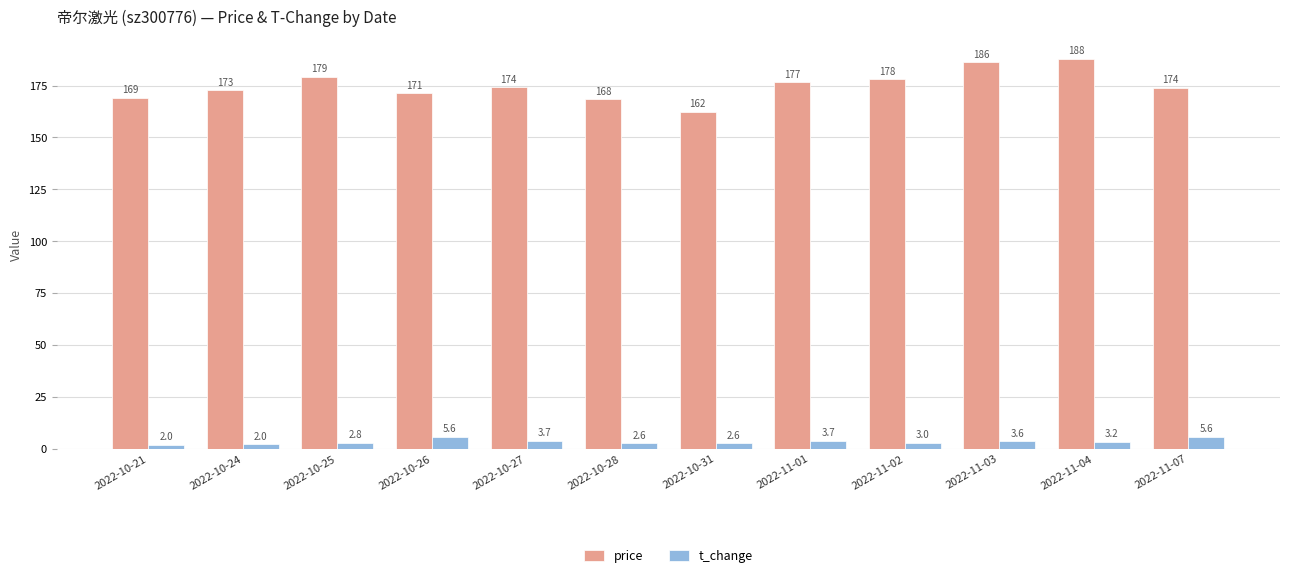

What is the label of the 9th bar from the right?

2022-10-26